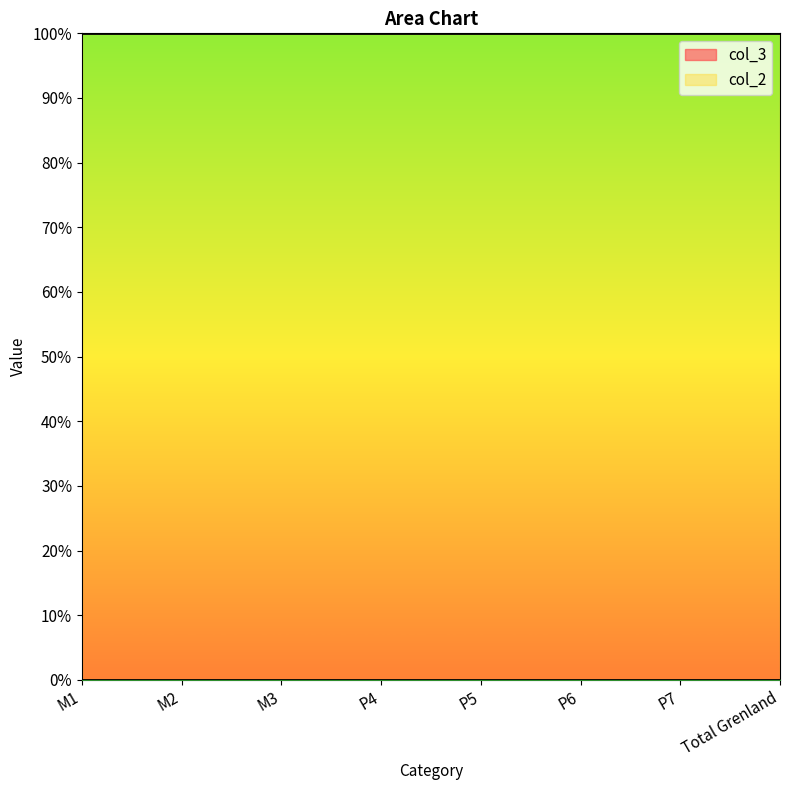

What is the highest value of the col_3 series?

1